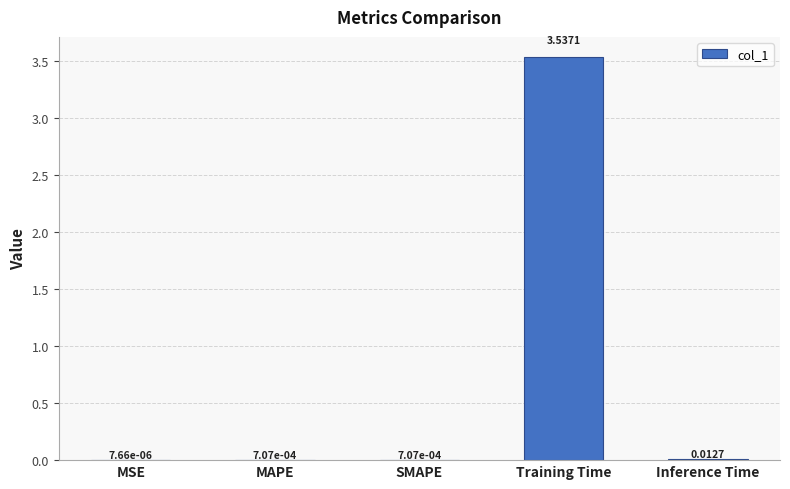

Which category has the highest value across all series?

Training Time